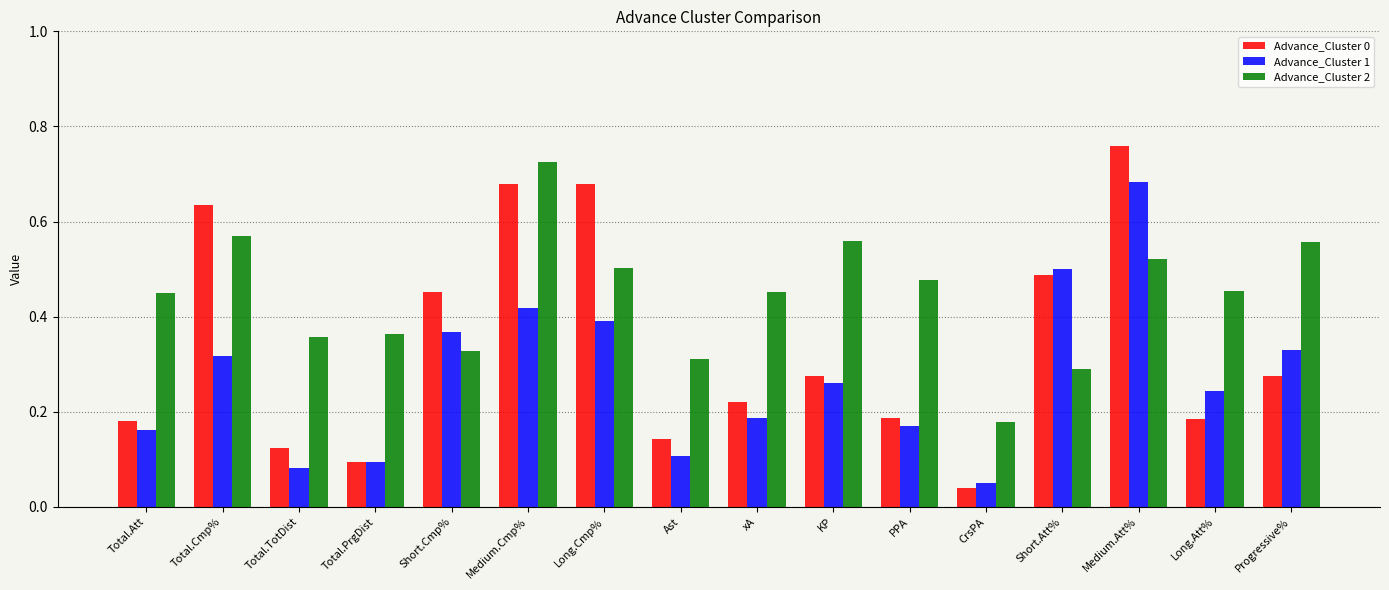

Which series has the largest total across all categories?

Advance_Cluster 2